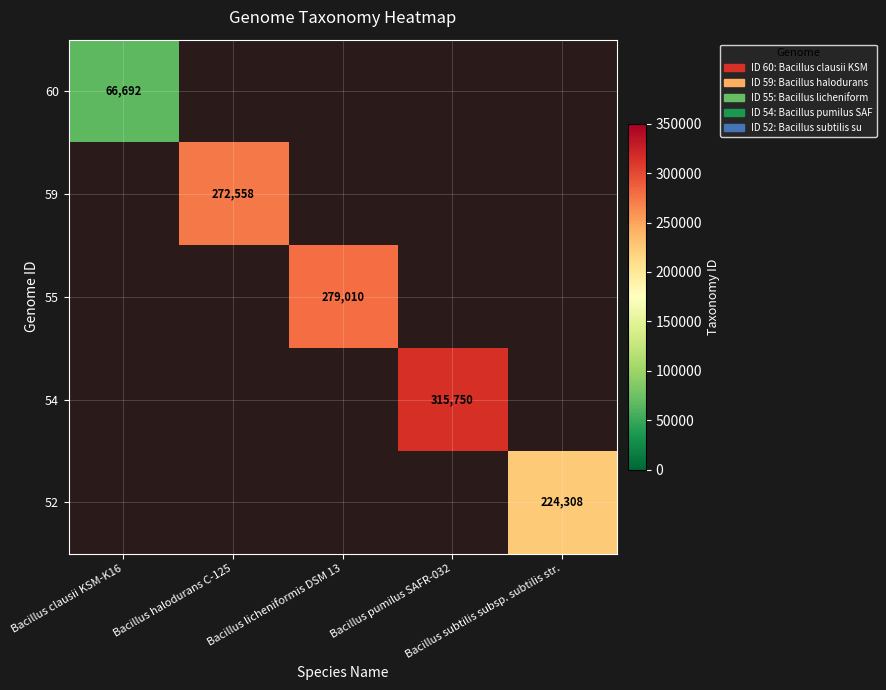

What is the maximum value shown in the chart?

315750.0